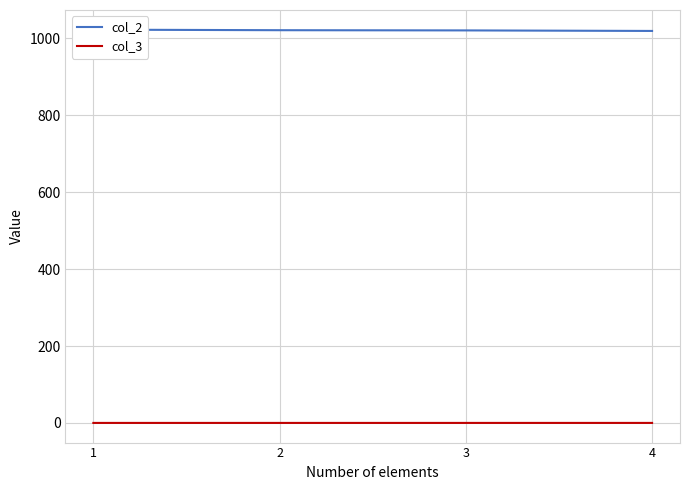

How many col_3 values are between 0 and 1?

4